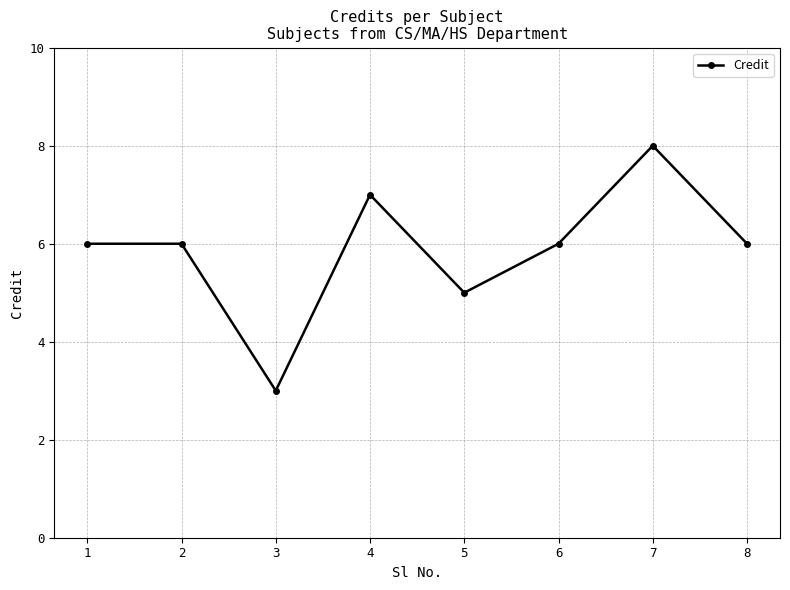

Where is the first local minimum?

3